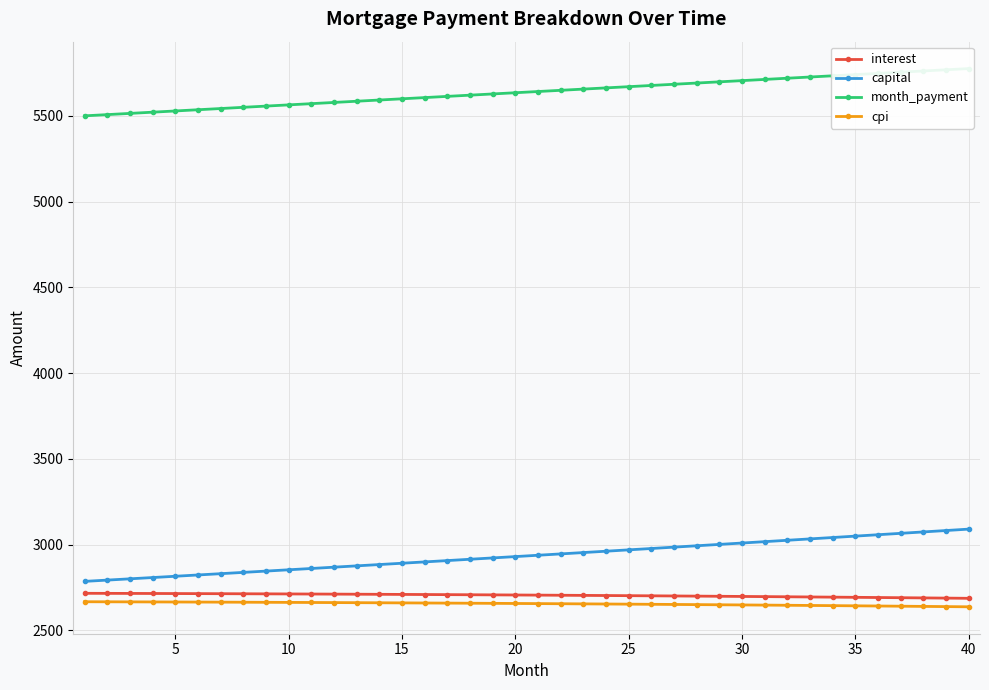

What is the highest value of the interest series?

2715.6